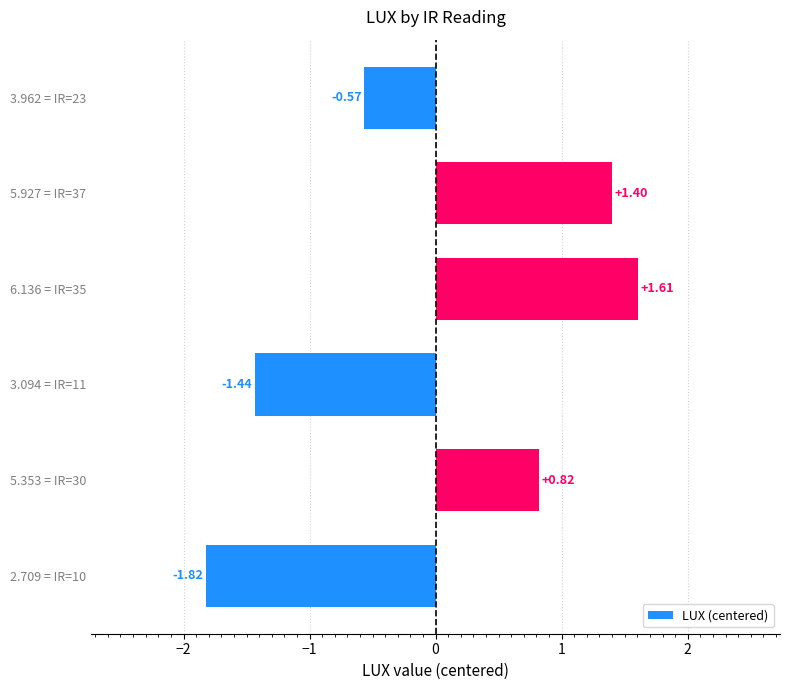

Rank the categories by value from highest to lowest.

6.136 = IR=35, 5.927 = IR=37, 5.353 = IR=30, 3.962 = IR=23, 3.094 = IR=11, 2.709 = IR=10